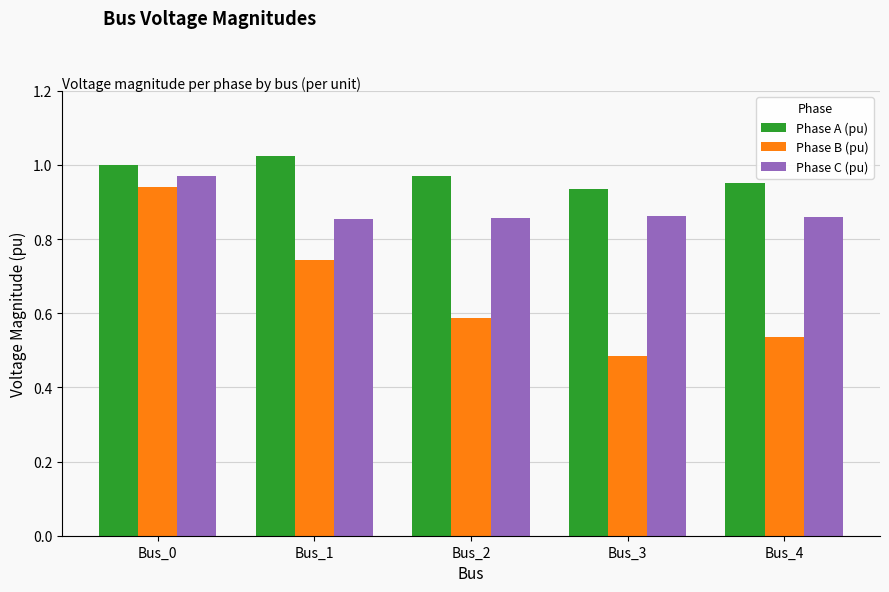

At which category does the chart reach its minimum across all series?

Bus_3